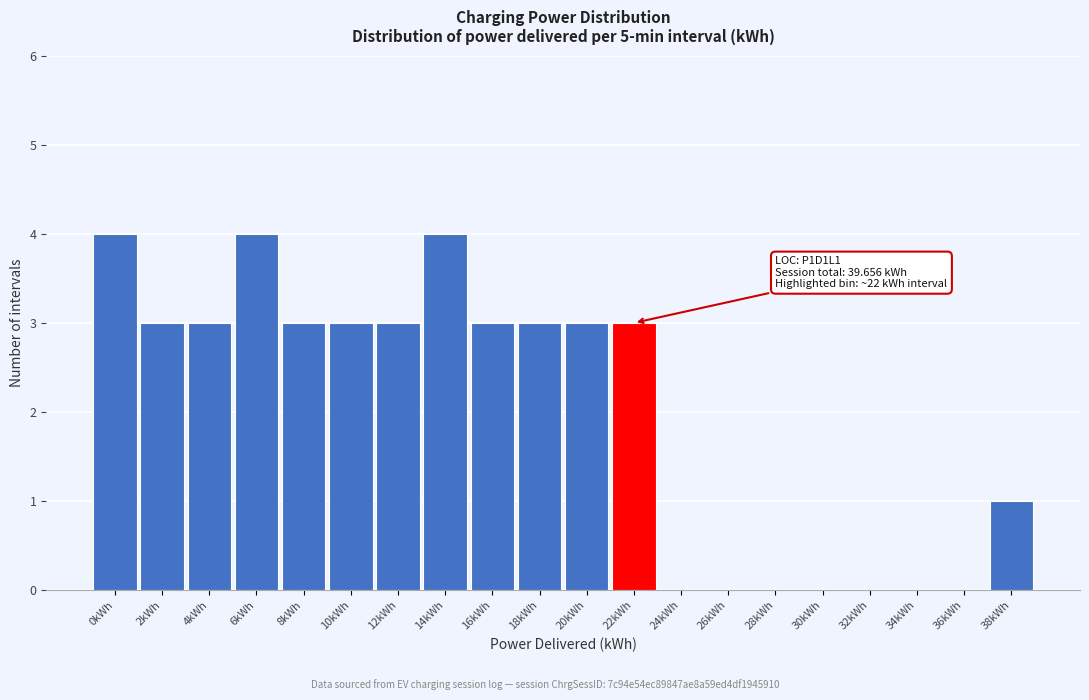

Reading left to right, what are all the values shown in this chart?

0kWh=4	2kWh=3	4kWh=3	6kWh=4	8kWh=3	10kWh=3	12kWh=3	14kWh=4	16kWh=3	18kWh=3	20kWh=3	22kWh=3	24kWh=0	26kWh=0	28kWh=0	30kWh=0	32kWh=0	34kWh=0	36kWh=0	38kWh=1